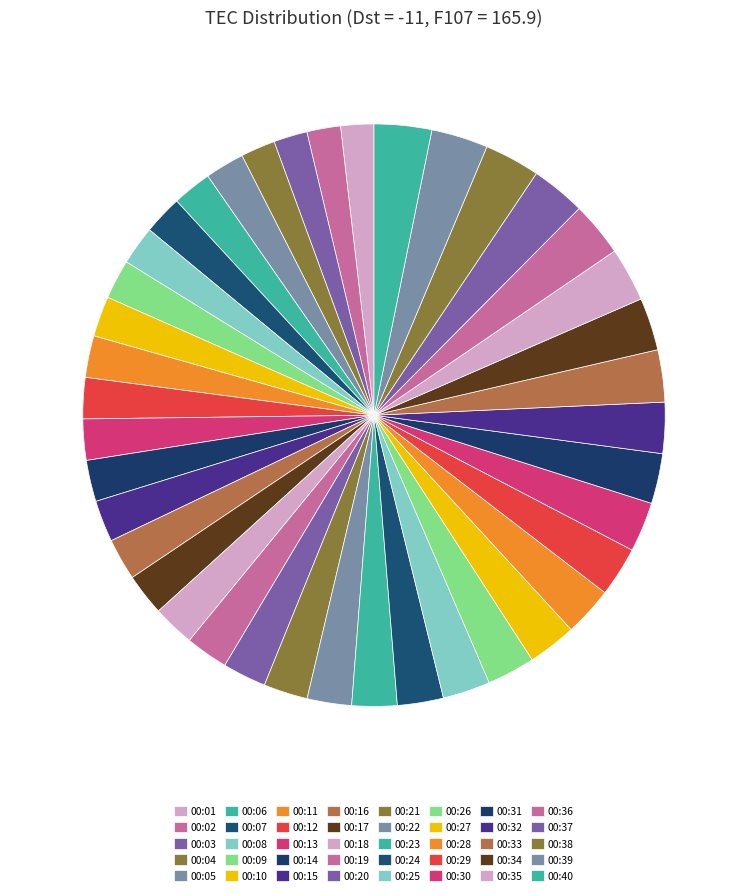

Does any single category account for the majority?

No